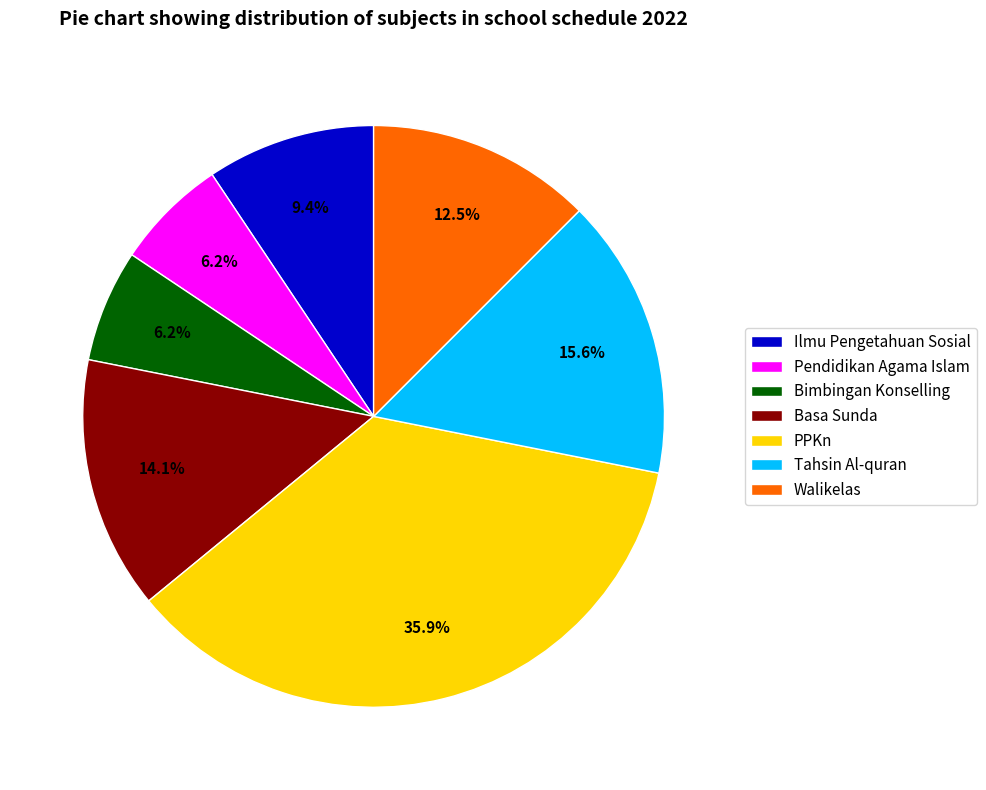

What is the total percentage of Basa Sunda and Bimbingan Konselling?

20.3%